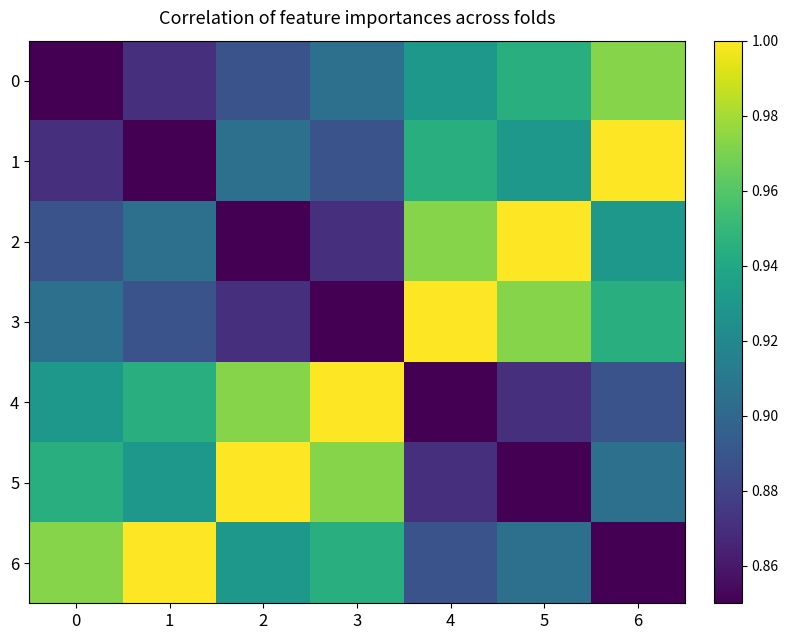

How many categories are shown in the chart?

7